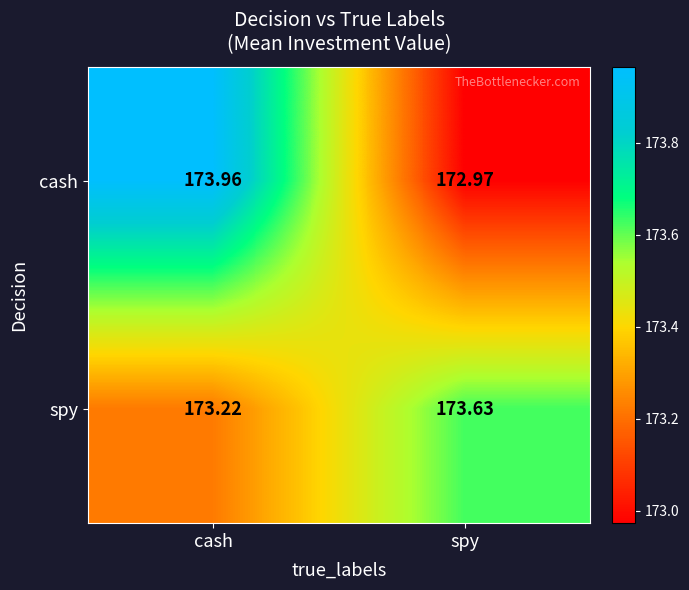

How many categories are shown in the chart?

2